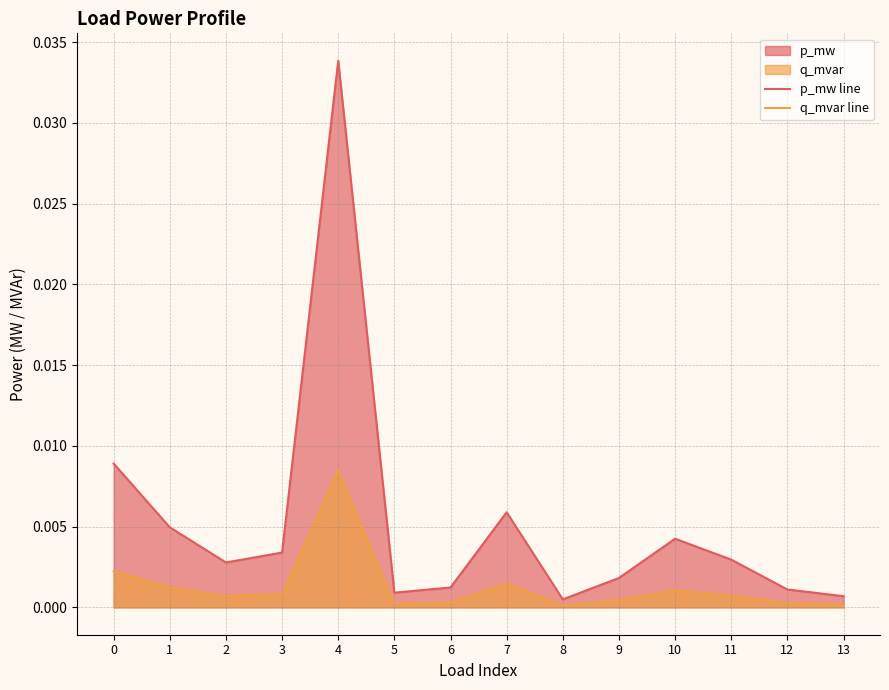

The q_mvar line series shows 0.0 at 4. True or false?

True